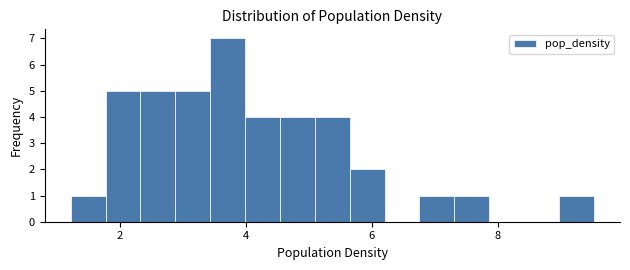

Read against the x-axis, roughly where is the centre of the tallest bar?

3.8